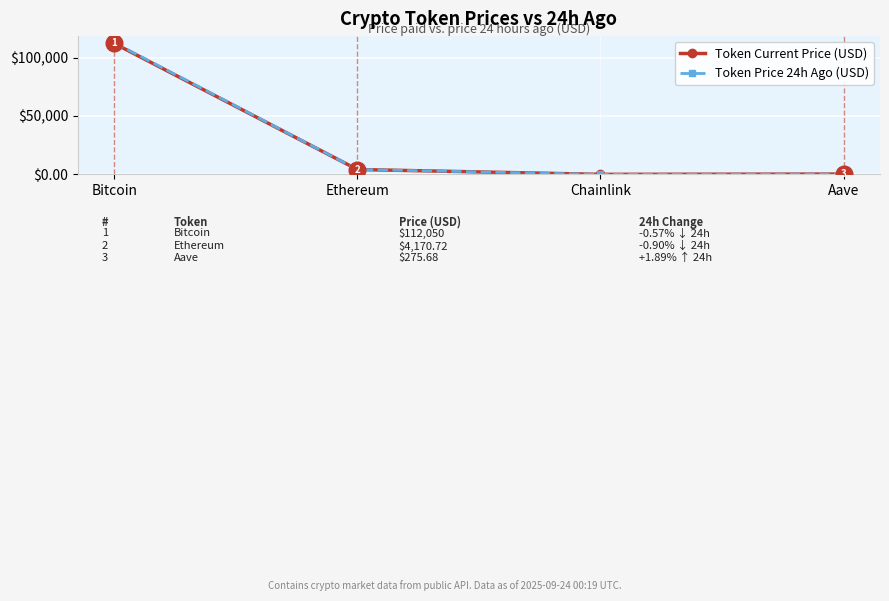

Which series has the widest spread of values?

Token Price 24h Ago (USD)